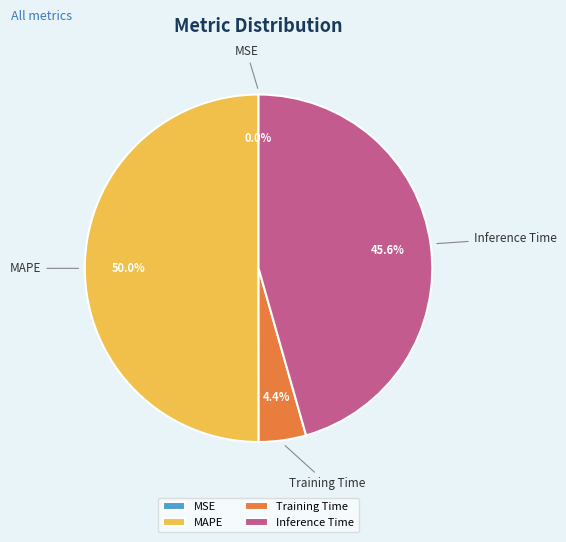

Is it true that MAPE is 62% of the pie?

False